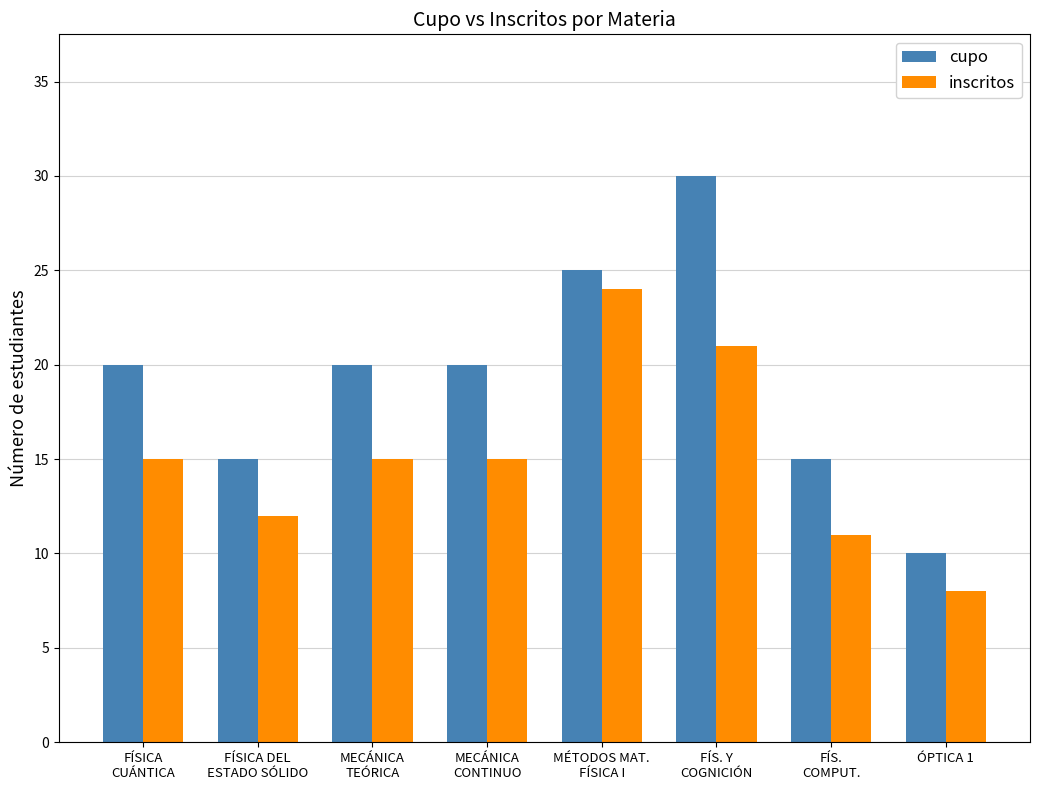

Rank the series at FÍSICA
CUÁNTICA from highest to lowest value.

cupo, inscritos